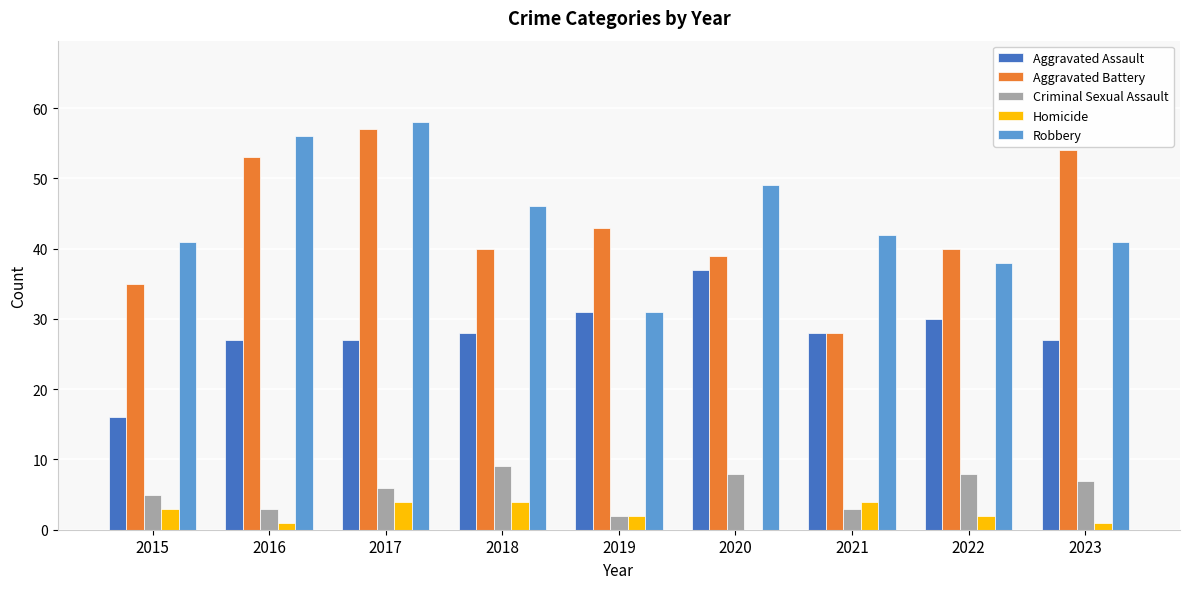

Which series changed the most between 2017 and 2019?

Robbery